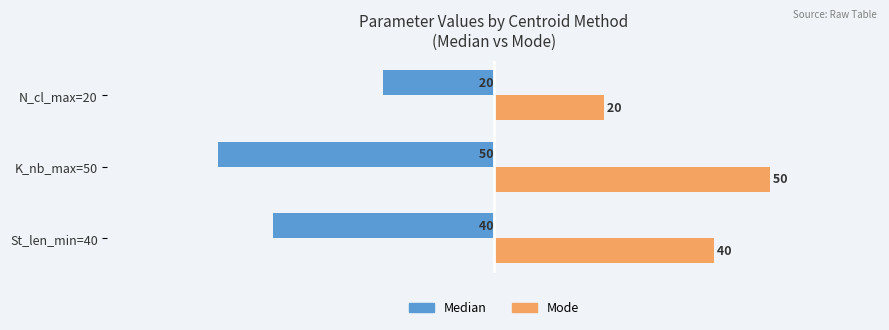

Is it true that Median equals -32 at K_nb_max=50?

False